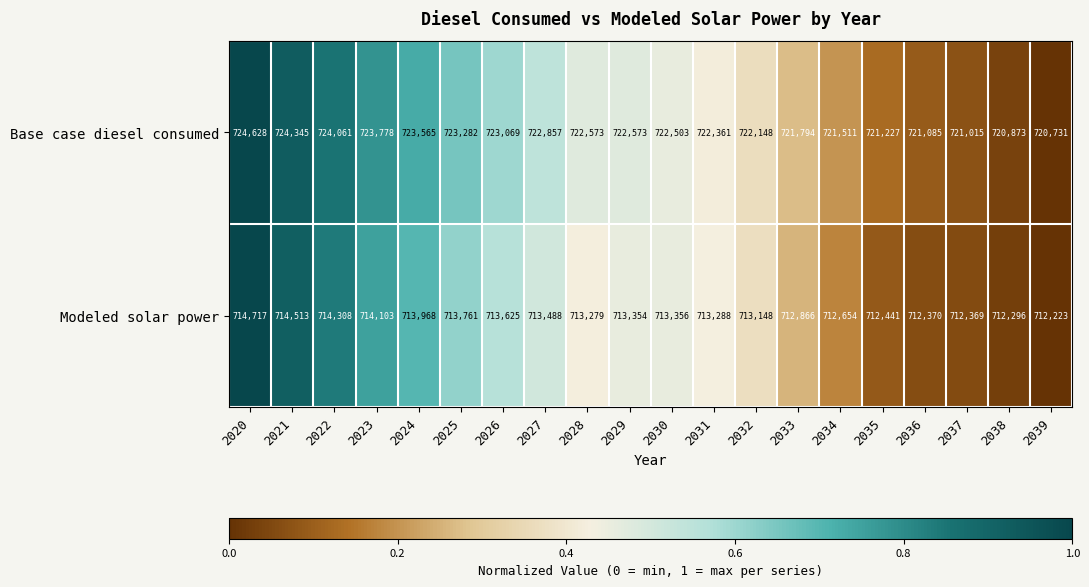

What is the difference between the maximum and minimum values in the Base case diesel consumed series?

3897